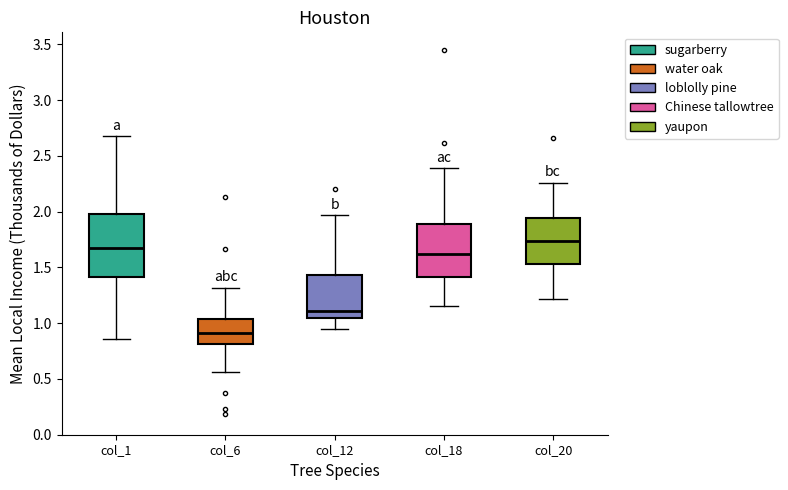

Reading left to right, transcribe this box plot: for each box, give where its median line is, the range the box spans, and where its two whiskers end, as read against the y-axis. The values are not printed on the chart, so give them approximately, as read against the axis.

col_1: median 1.65, box 1.40 to 2.00, whiskers 0.85 to 2.70
col_6: median 0.90, box 0.80 to 1.05, whiskers 0.55 to 1.30
col_12: median 1.10, box 1.05 to 1.45, whiskers 0.95 to 1.95
col_18: median 1.60, box 1.40 to 1.90, whiskers 1.15 to 2.40
col_20: median 1.75, box 1.55 to 1.95, whiskers 1.20 to 2.25